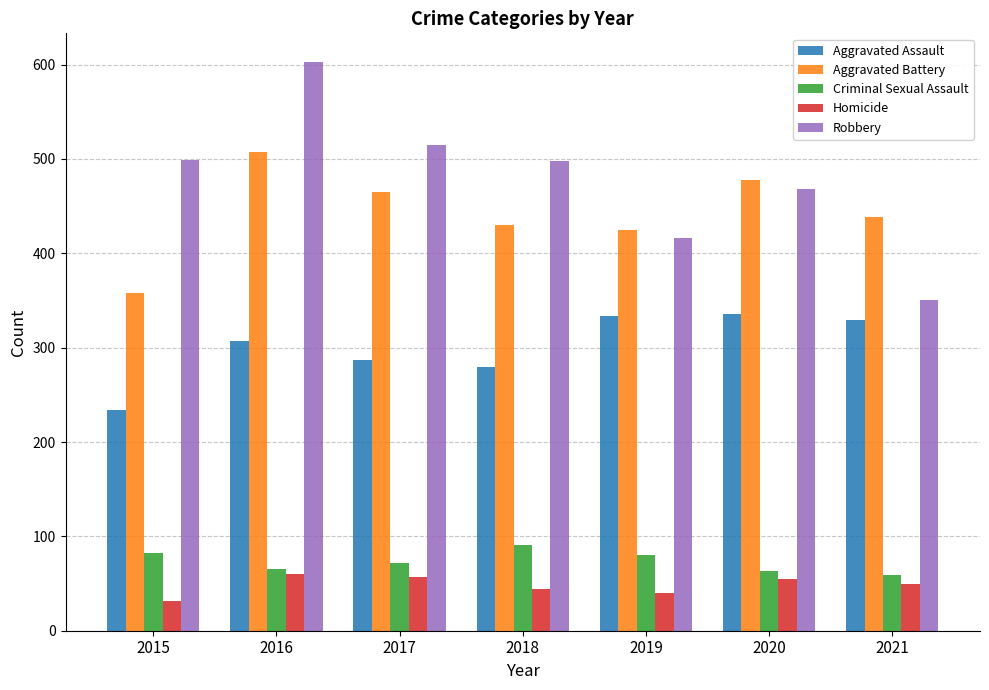

What is the greatest value displayed?

603